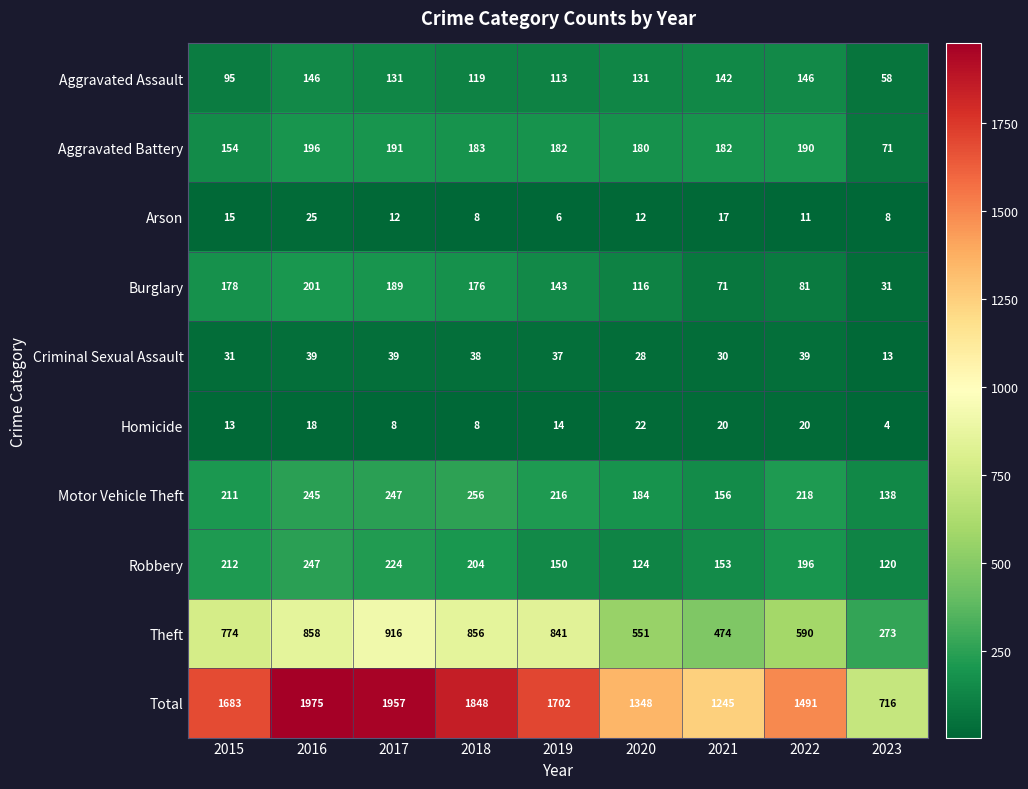

The Homicide series shows 31 at 2020. True or false?

False